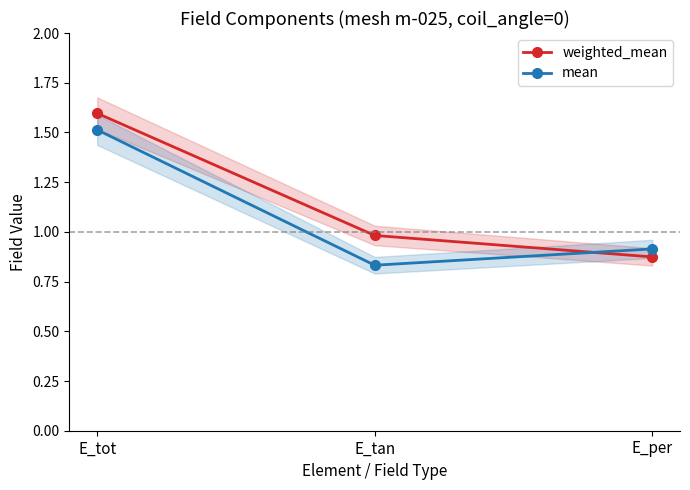

What is the total value across all series at E_per?

1.8